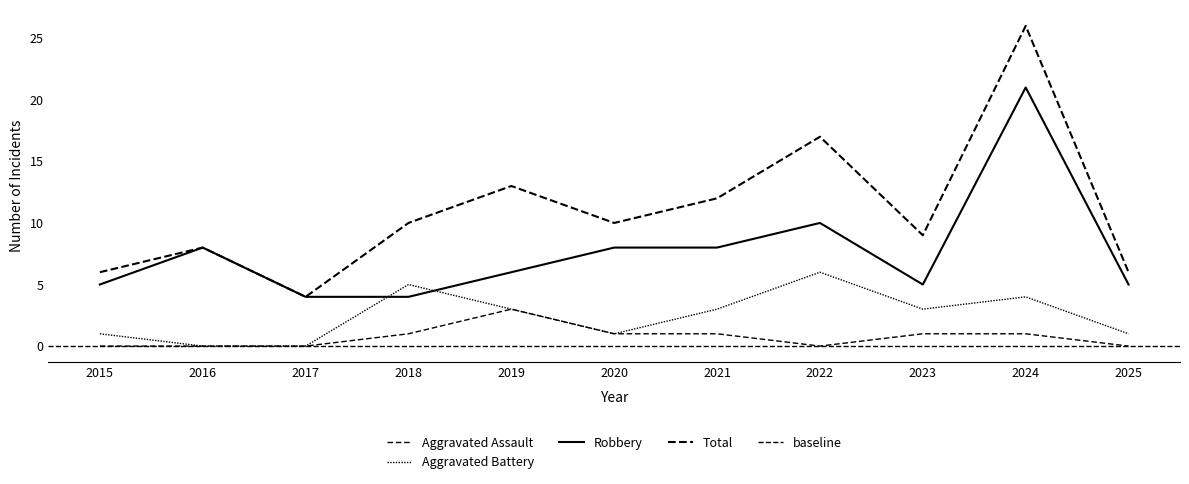

Reading left to right, what are all the values shown in this chart?

Aggravated Assault: 0	0	0	1	3	1	1	0	1	1	0
Aggravated Battery: 1	0	0	5	3	1	3	6	3	4	1
Robbery: 5	8	4	4	6	8	8	10	5	21	5
Total: 6	8	4	10	13	10	12	17	9	26	6